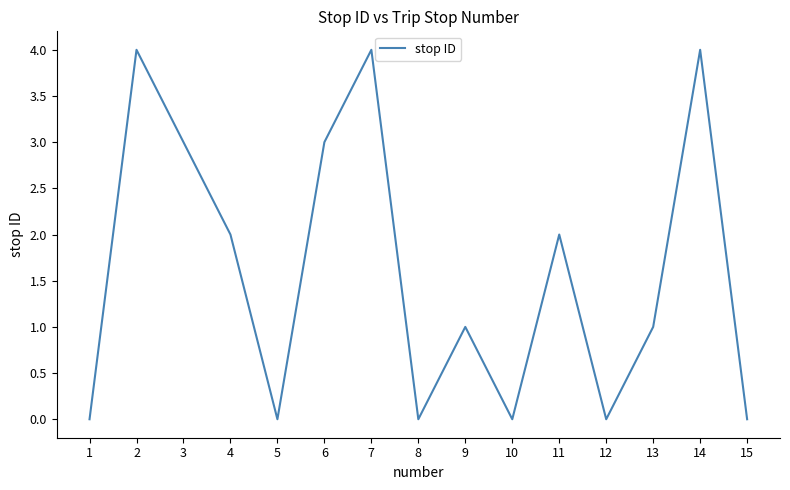

How many lines are shown in the chart?

1